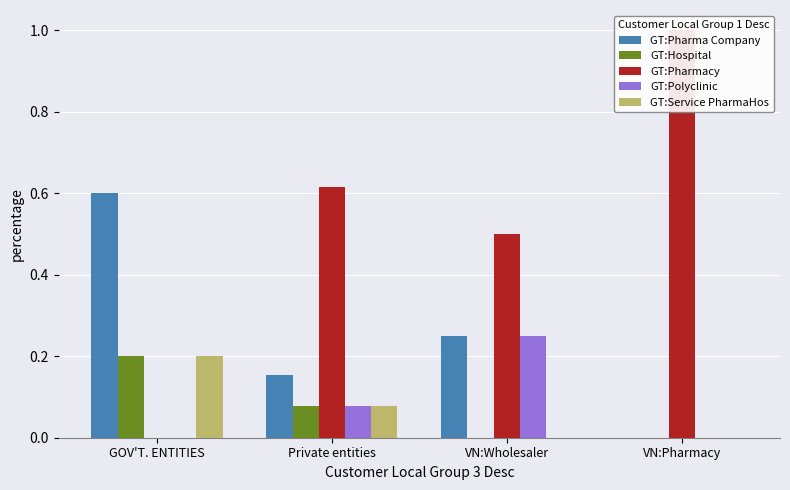

What is the difference between the highest and lowest values at VN:Wholesaler?

0.5